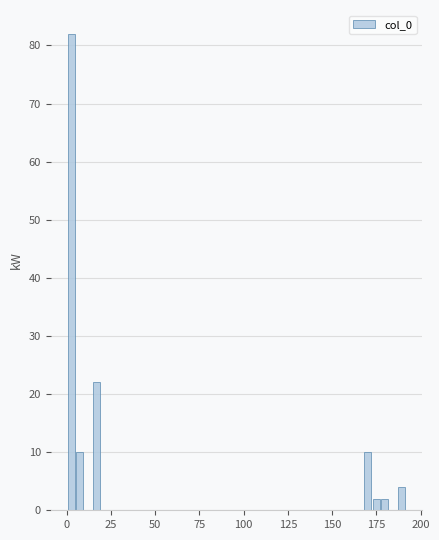

Around what value on the x-axis is the tallest bar? Give the approximate position of its centre, as read against the axis.

0